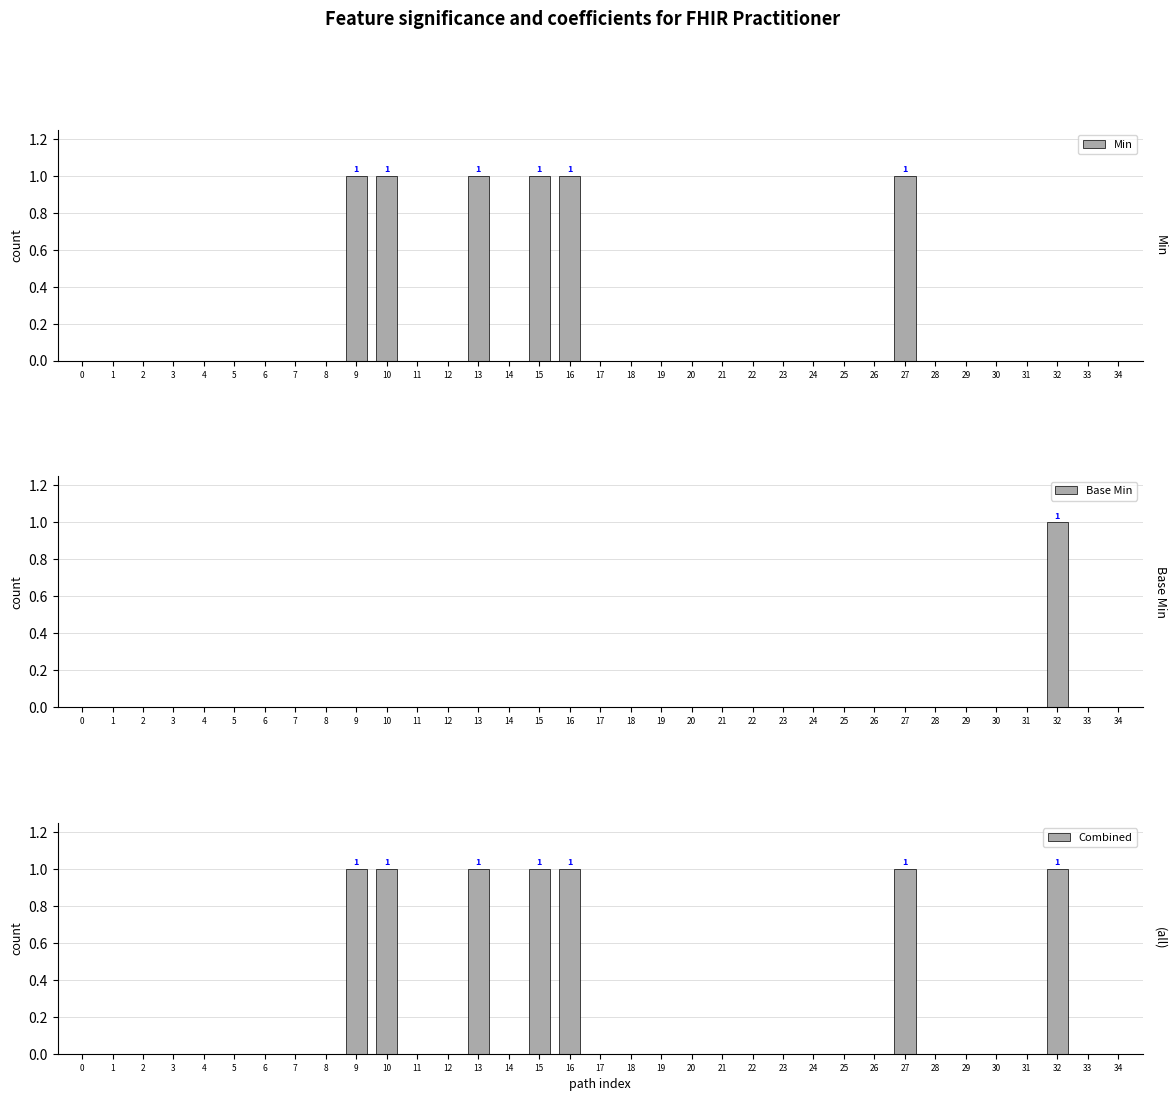

At which label does Min reach its peak?

9